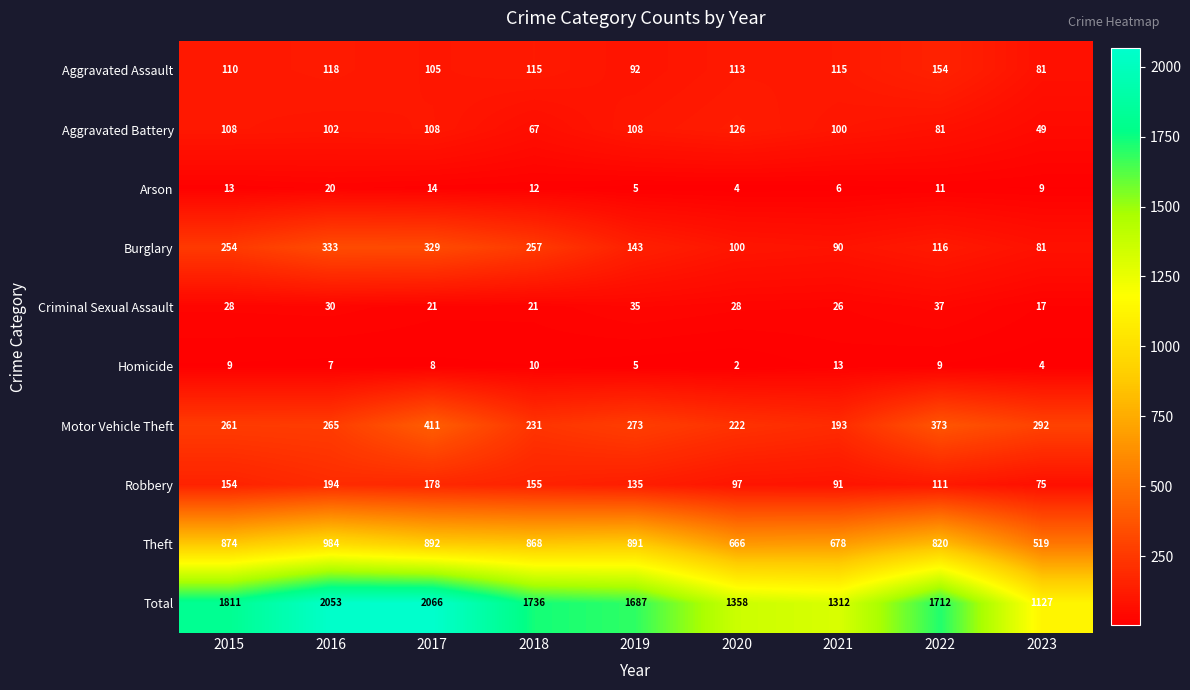

Count the number of data series in this chart.

10